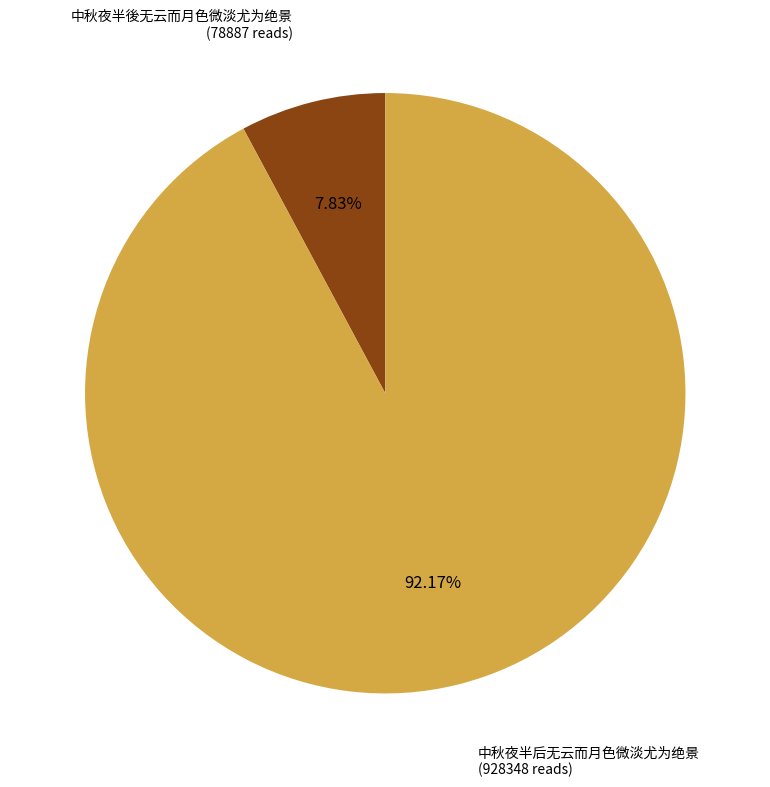

To the nearest percent, what is the difference between the largest and smallest slice percentages?

84%